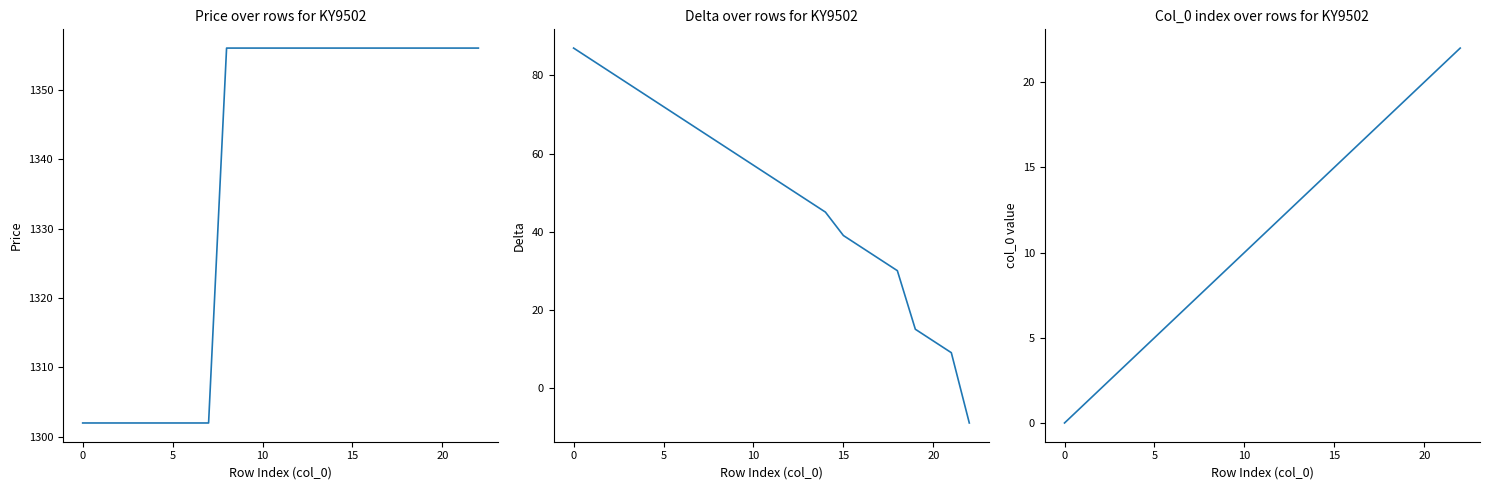

How many values in delta are below zero?

1